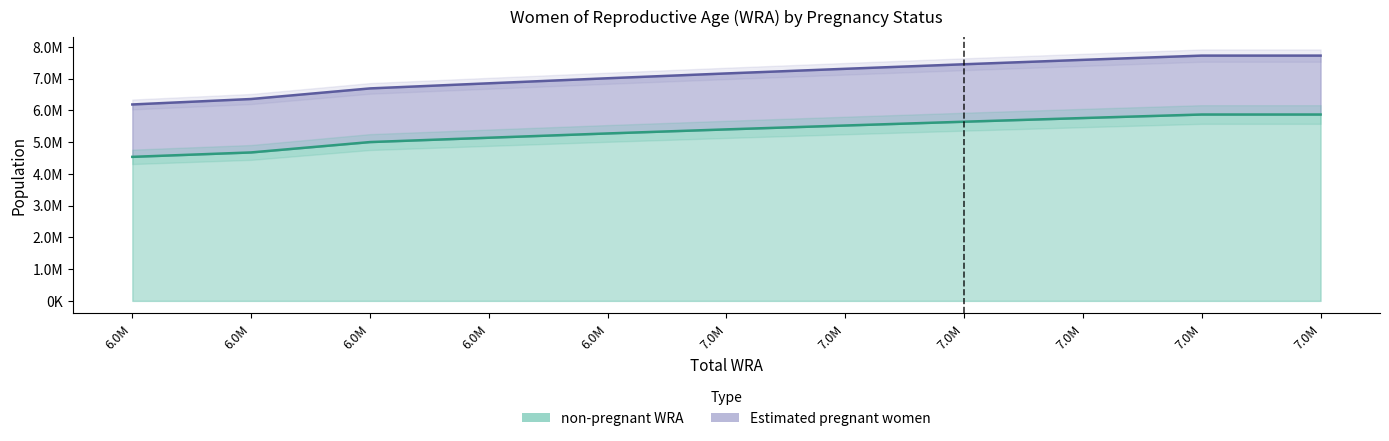

True or false: Estimated pregnant women and non-pregnant WRA intersect in this chart.

False